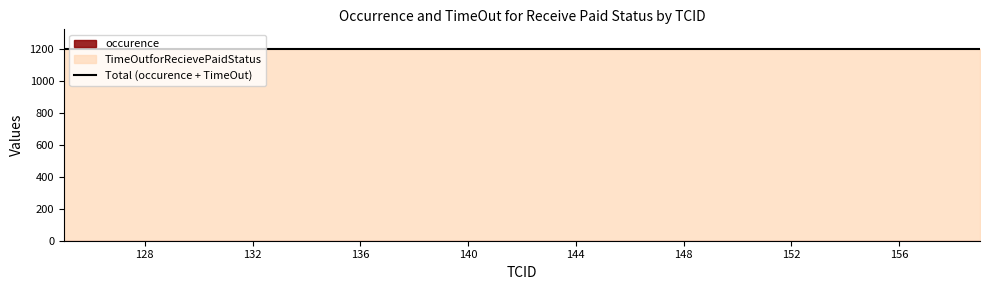

True or false: TimeOutforRecievePaidStatus and occurence cross at least once.

False